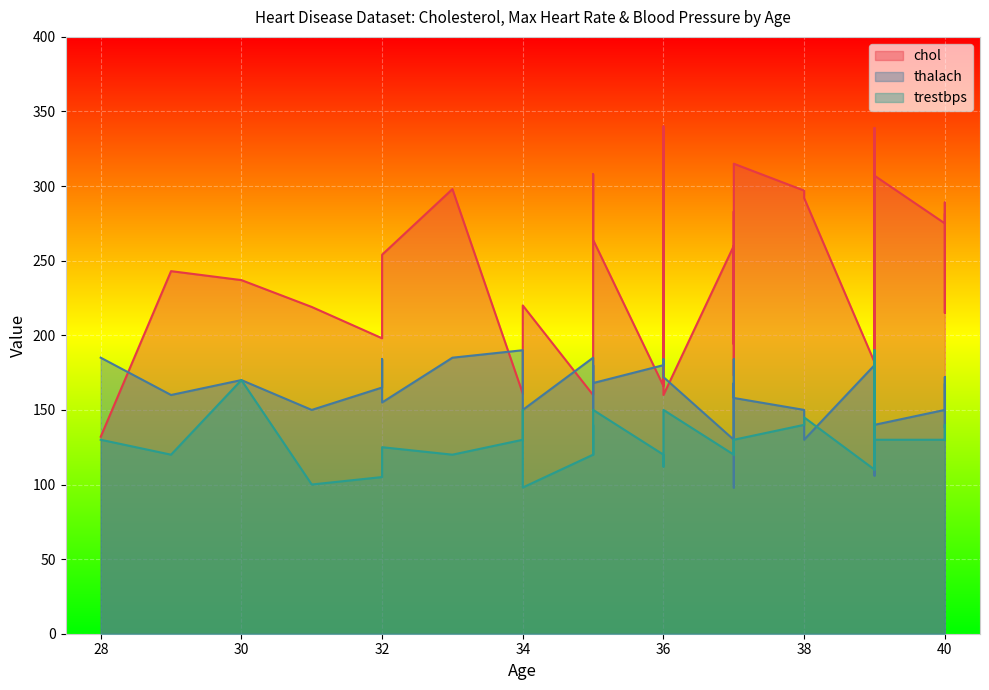

What is the total value across all series at 37?

510